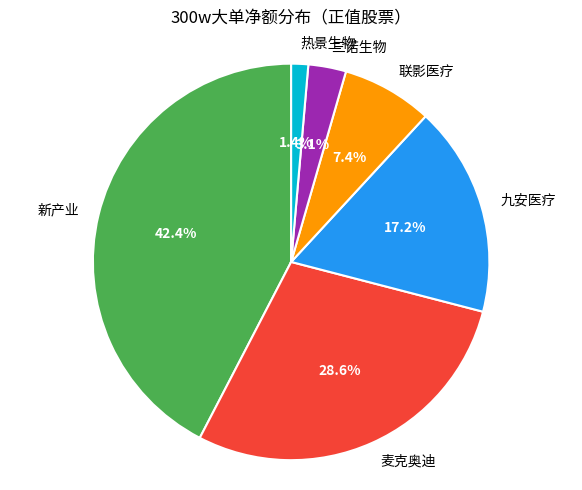

To the nearest percent, what is the combined percentage of 麦克奥迪 and 热景生物?

30%